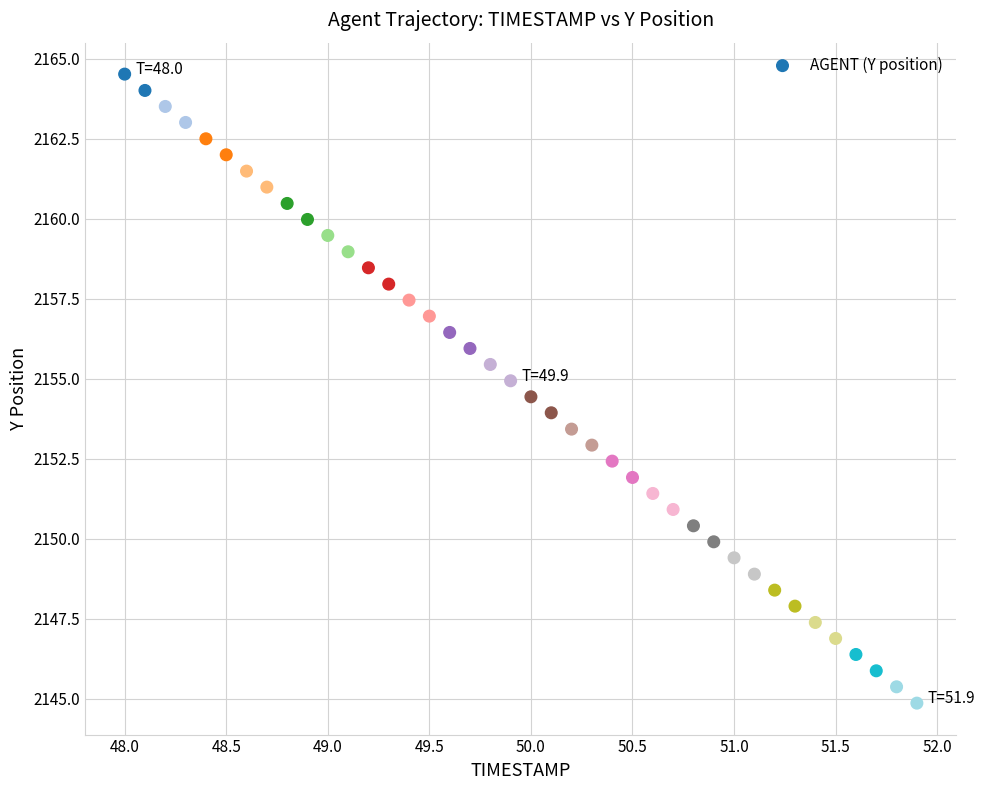

What is the range of X values (max minus min)?

3.9